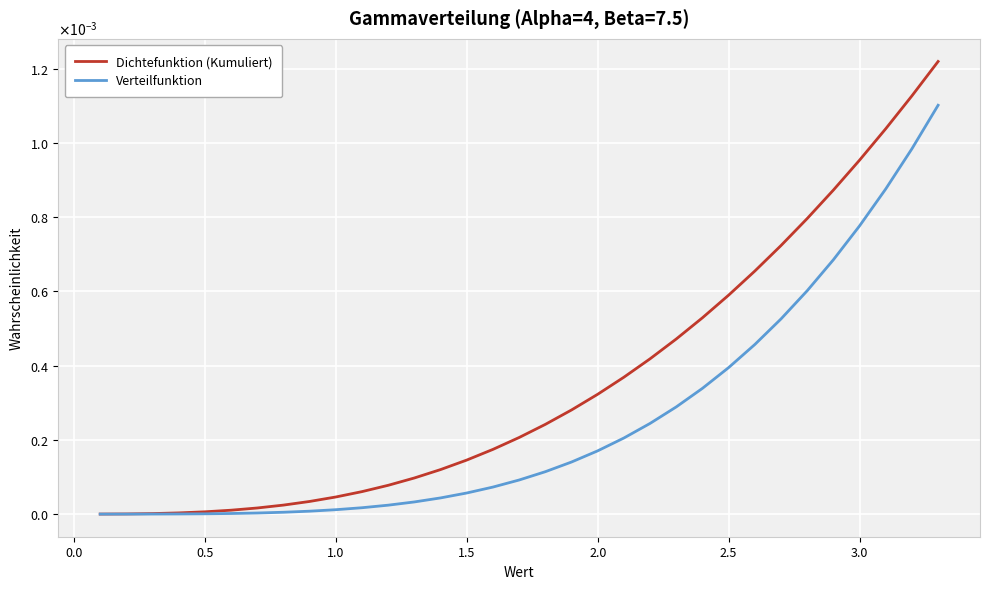

Is this an area chart (filled region under the line)?

No